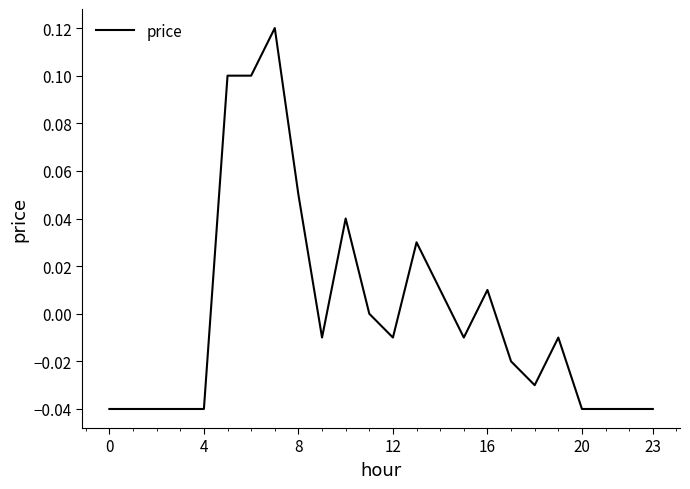

The chart shows a value of -0.1 at 20. True or false?

False